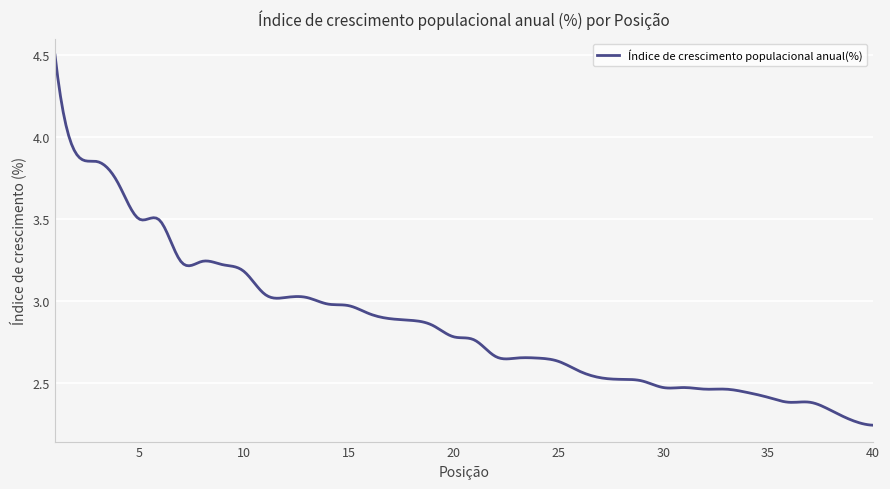

What is the maximum value shown in the chart?

4.5